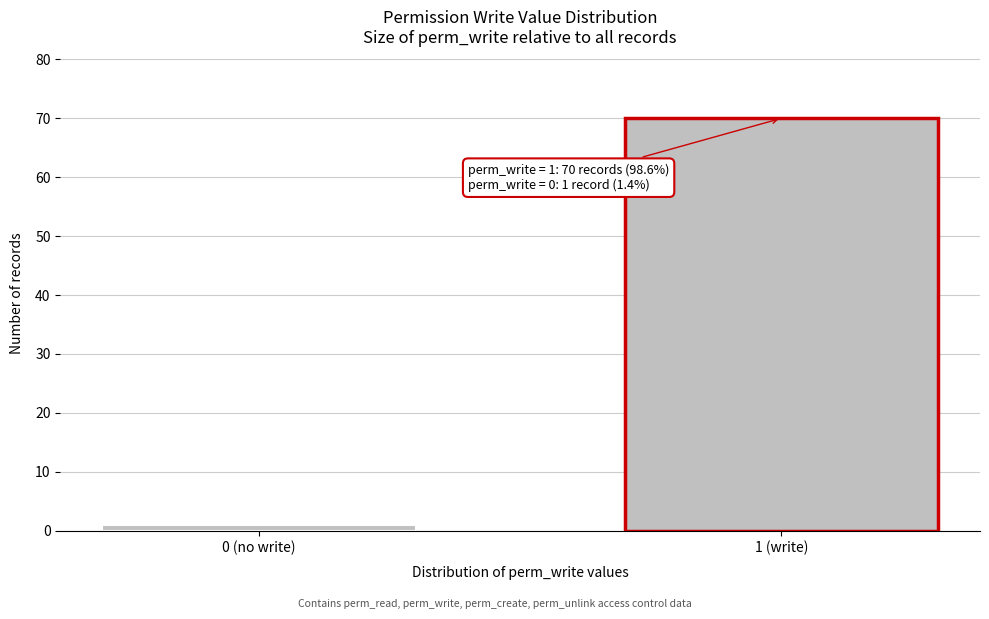

Reading left to right, extract all data points from this chart.

1	70